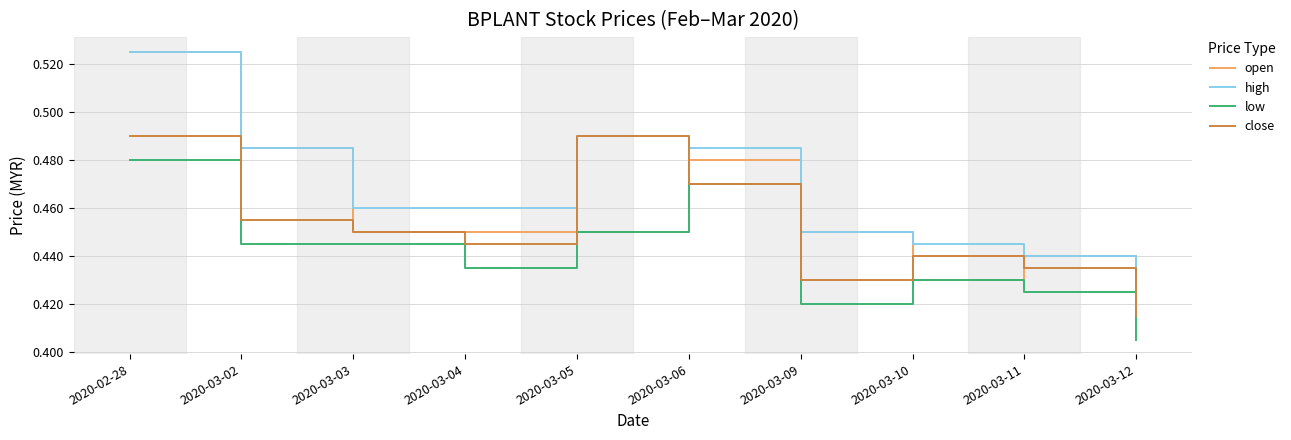

List the series in order of their overall mean, highest first.

high, open, close, low